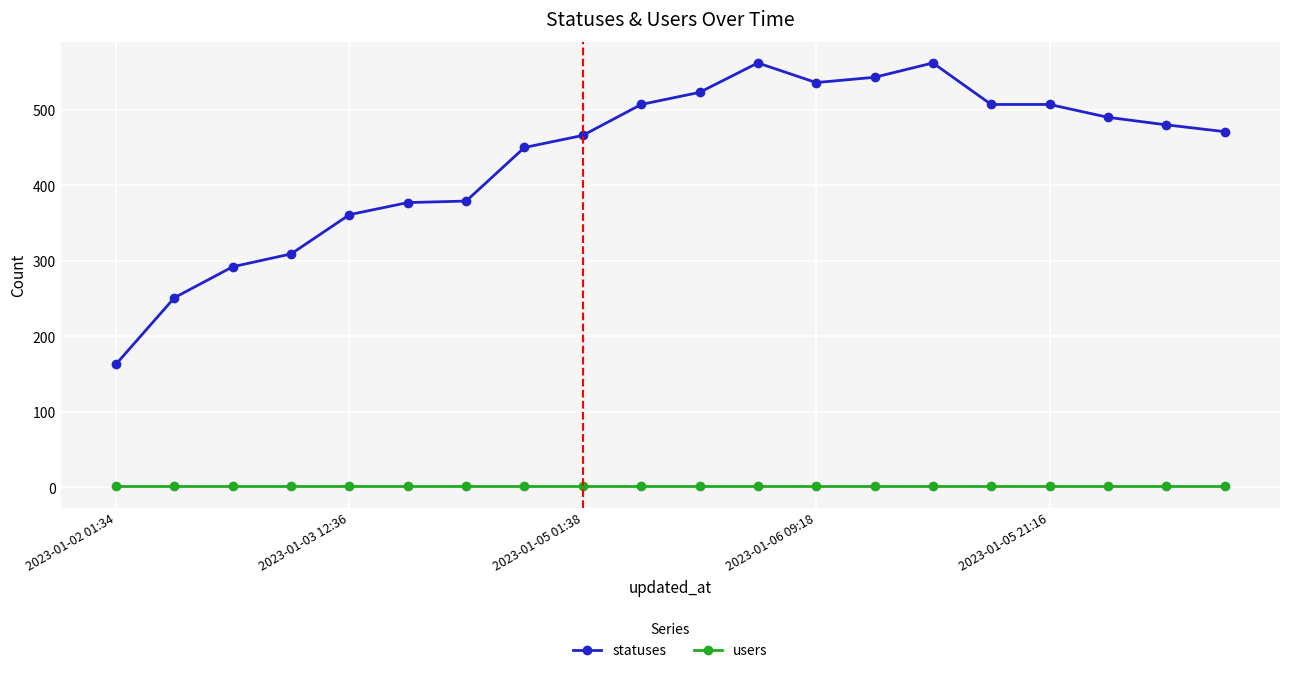

What is the value of the statuses point at the 20th from the left?

471